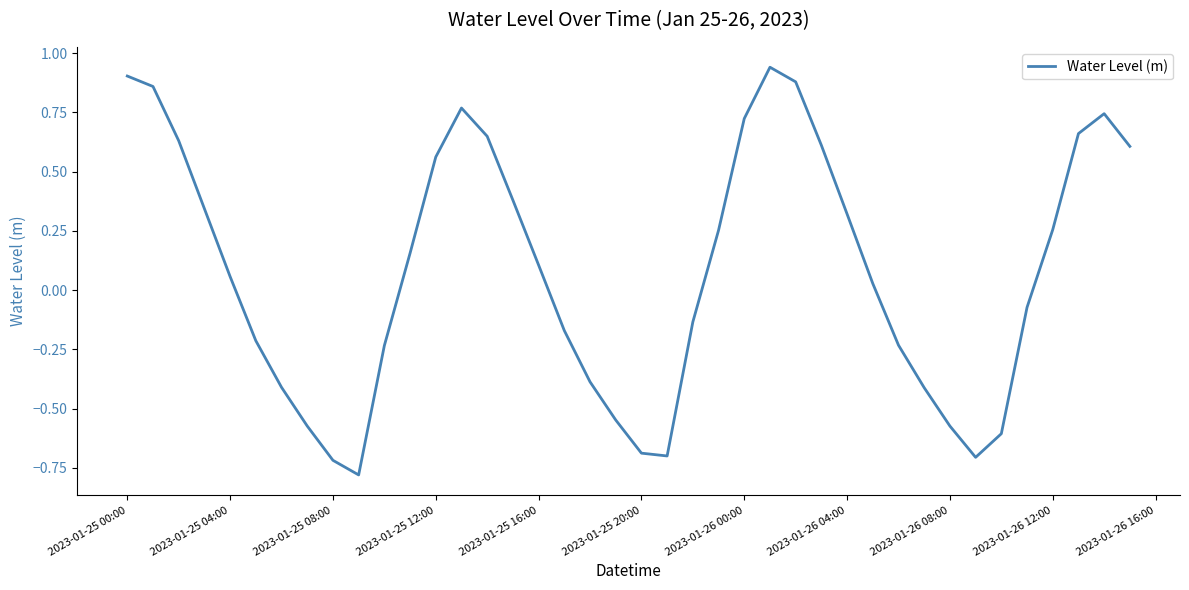

What is the difference between the maximum and minimum values?

1.7